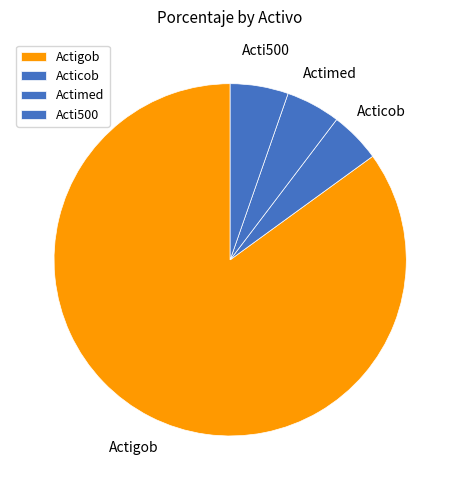

Combined, do Acticob and Actimed account for over 50%?

No